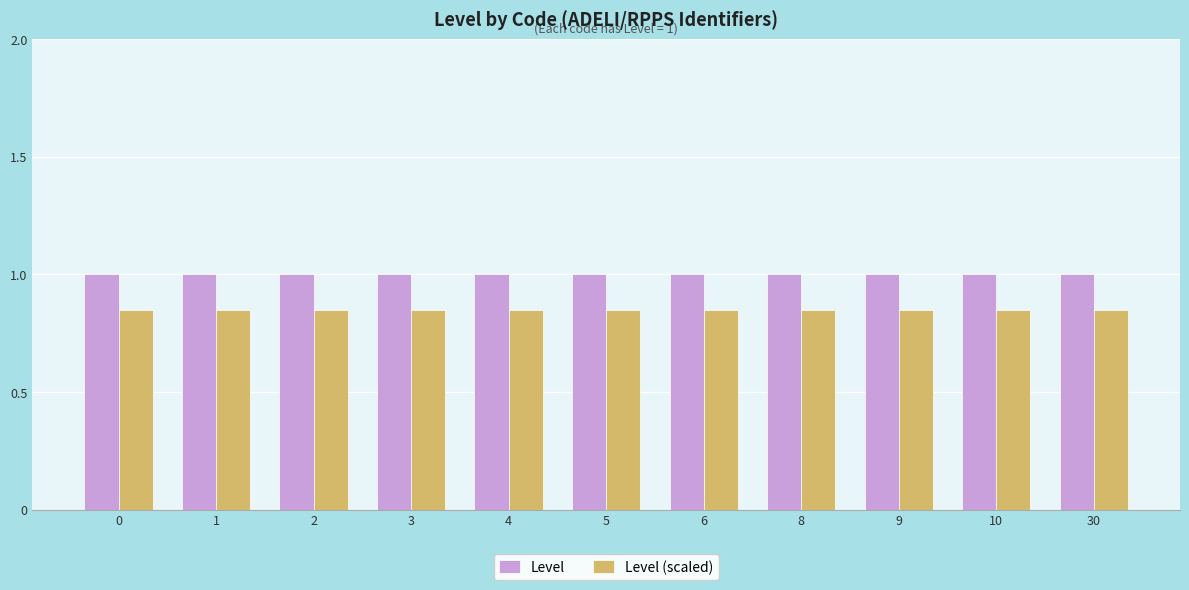

What is the average value of the Level series?

1.0